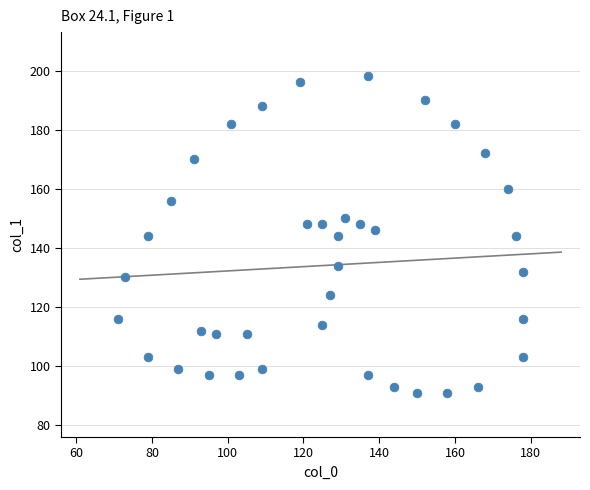

What is the range of X values (max minus min)?

107